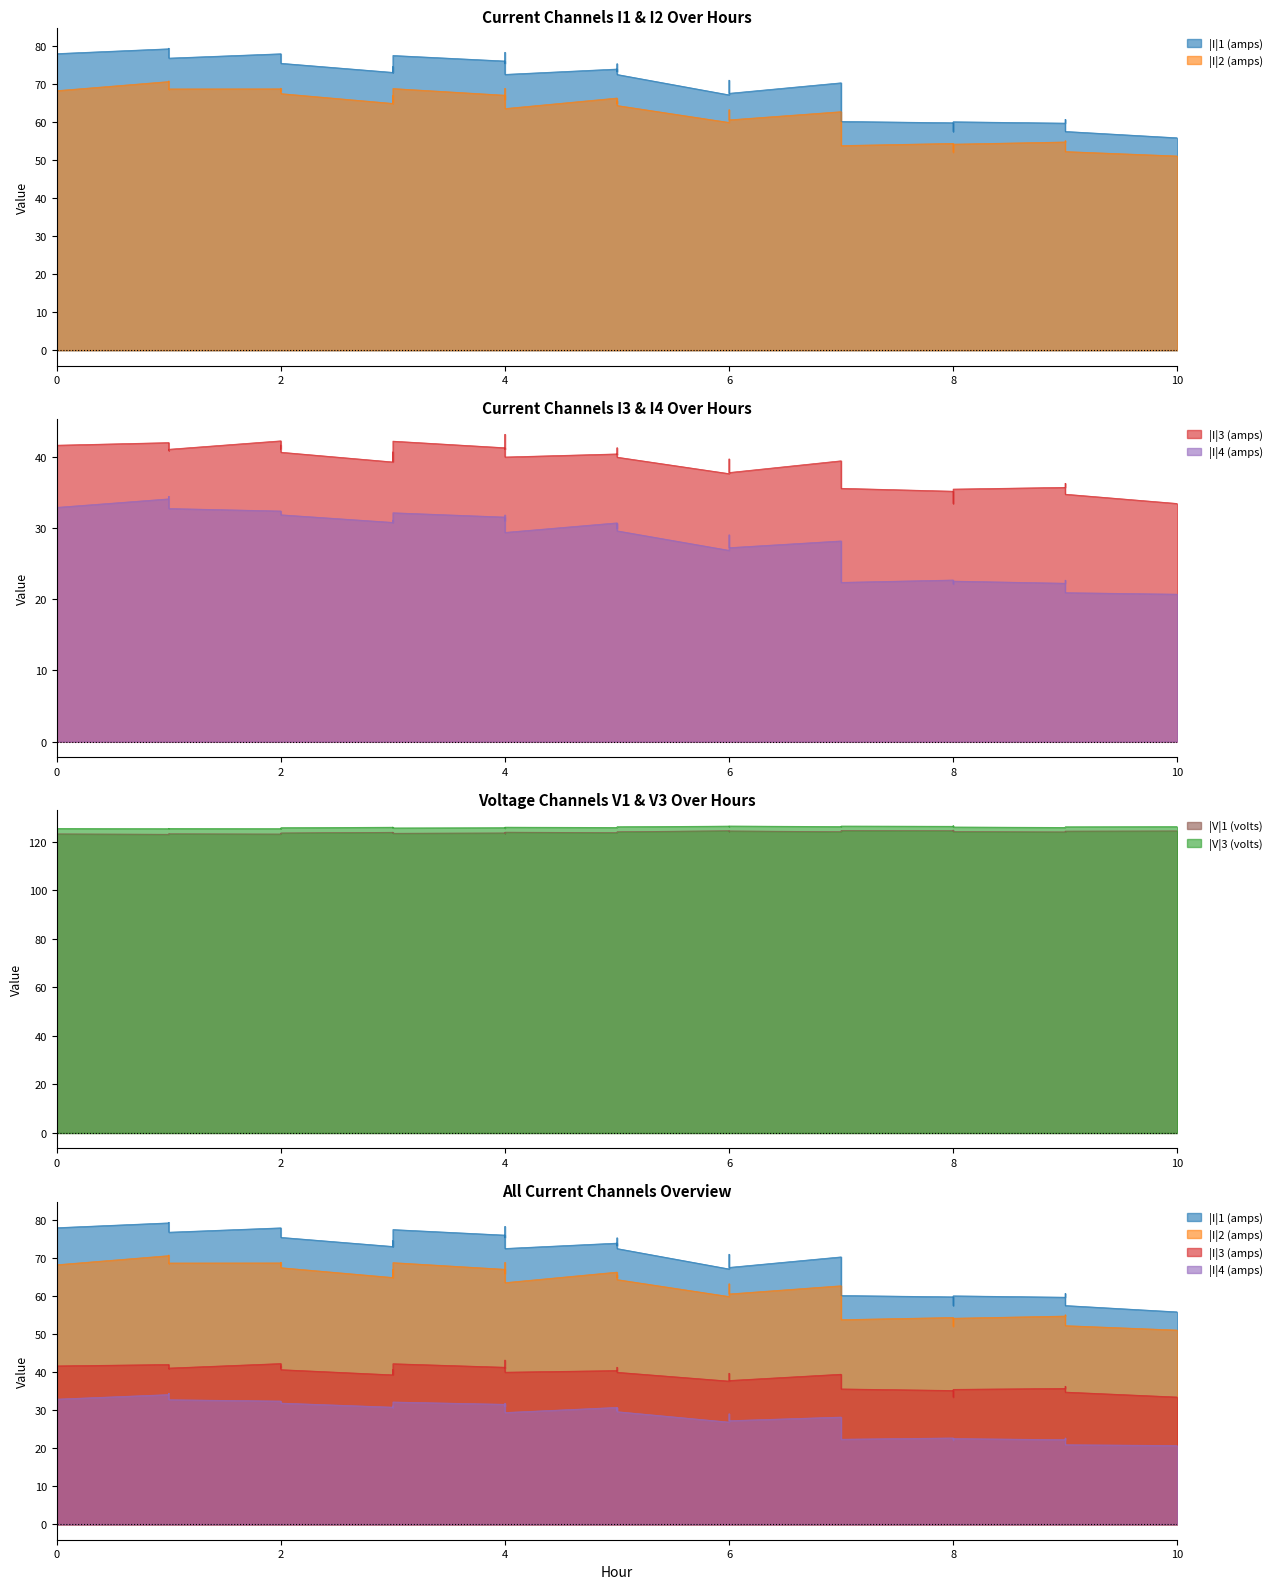

True or false: |V|1 (volts) and |I|1 (amps) intersect in this chart.

False